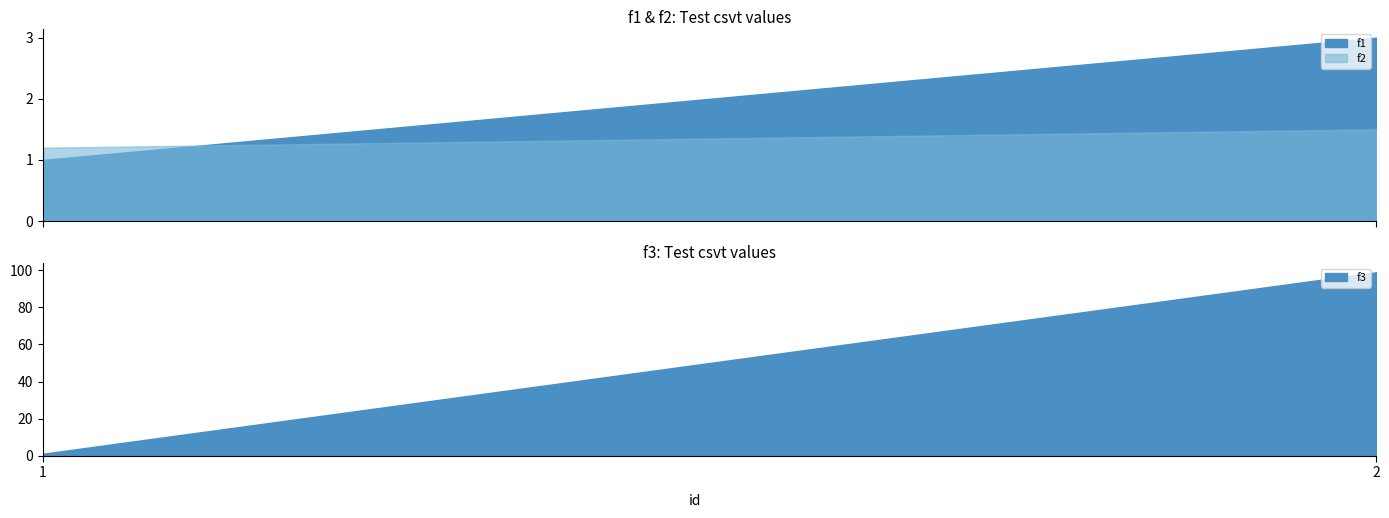

List the series in order of their peak value, lowest first.

f2, f1, f3